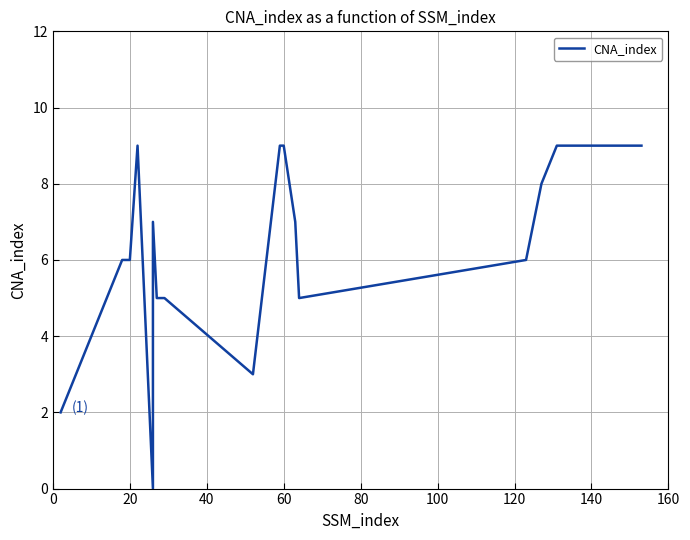

Reading right to left, list all the values displayed in this chart.

9	9	8	6	5	7	9	9	3	5	5	5	7	0	9	6	6	6	2